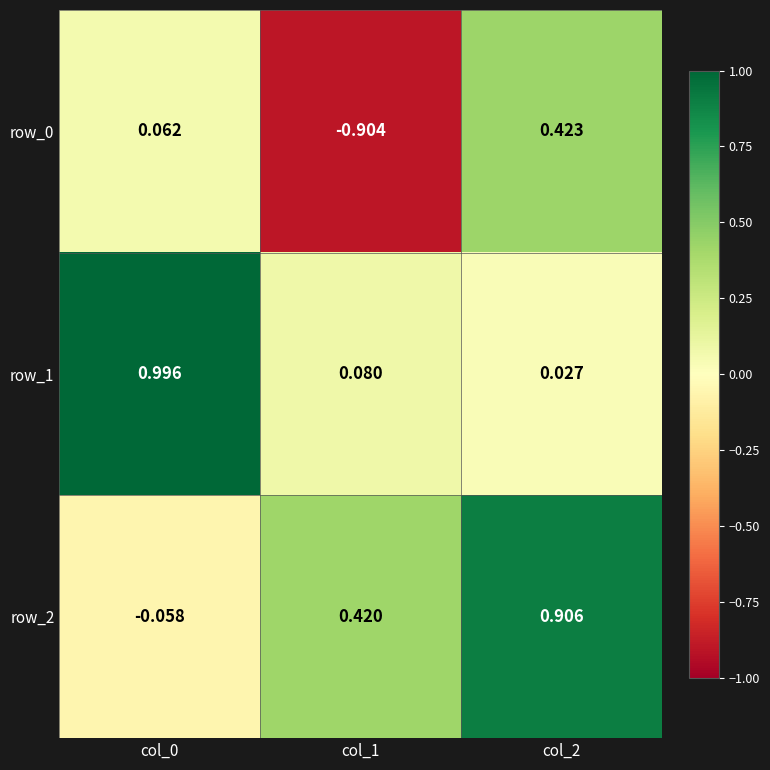

Which series changed the most between col_0 and col_2?

row_1